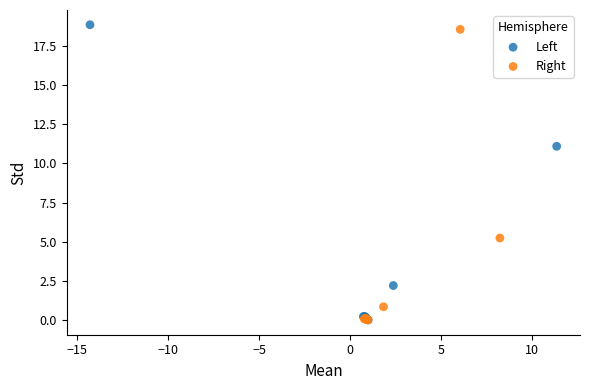

Which series reaches the maximum Y coordinate?

Left